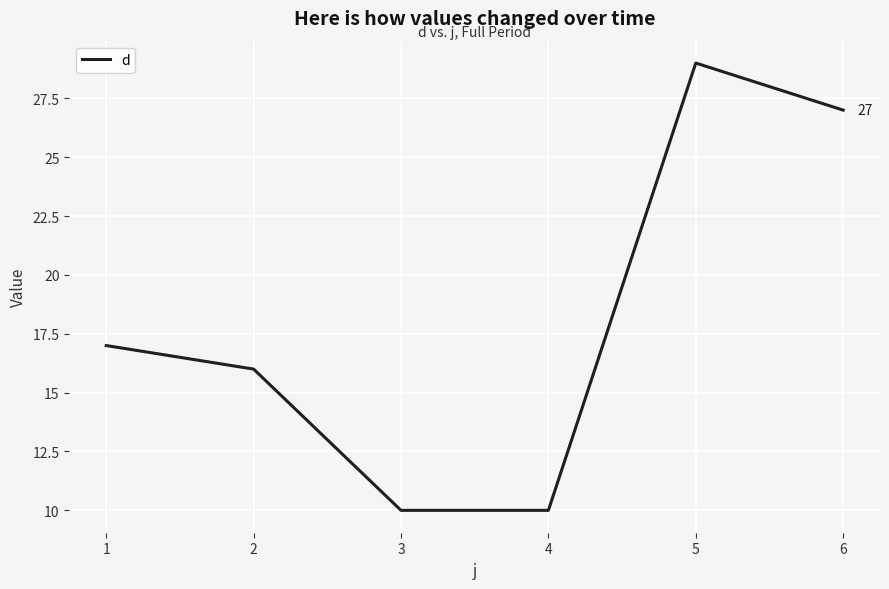

Read the value at 2.

16